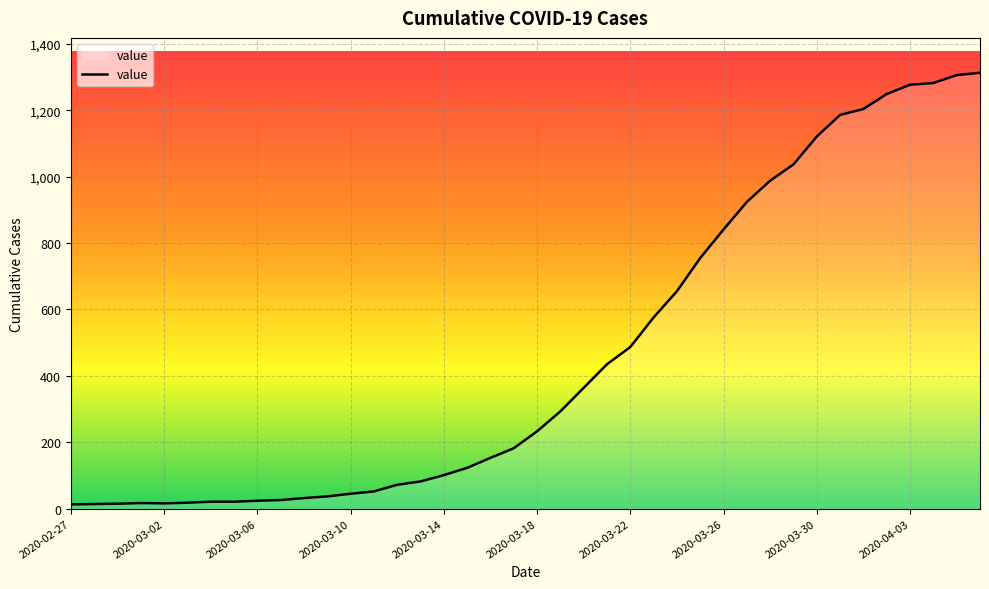

What is the maximum value shown in the chart?

1313